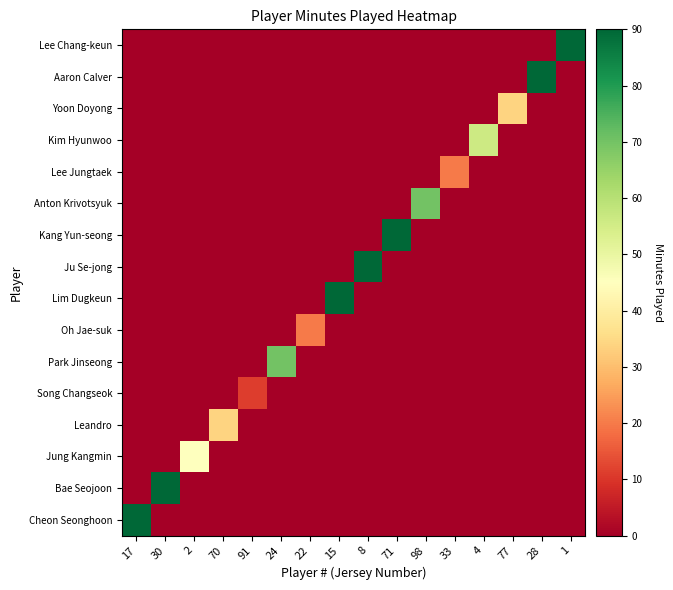

What is the spread (max minus min) of values at 30?

90